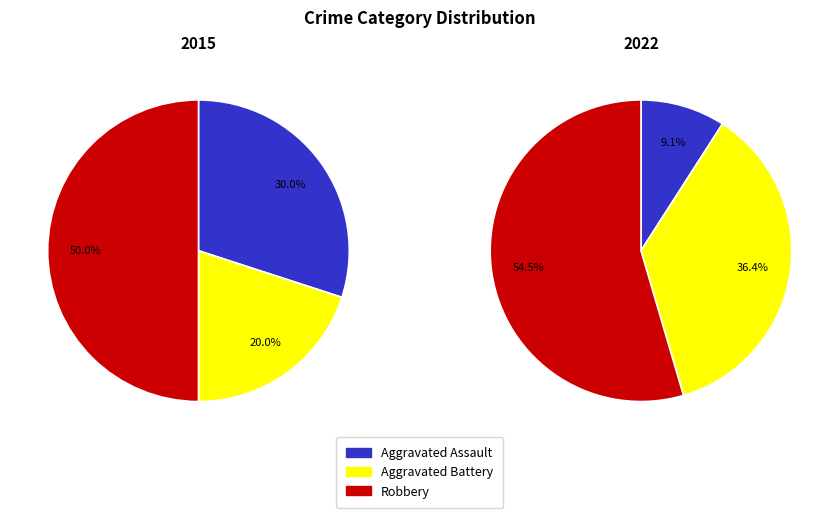

Is it true that 2018 is 1% of the pie?

False